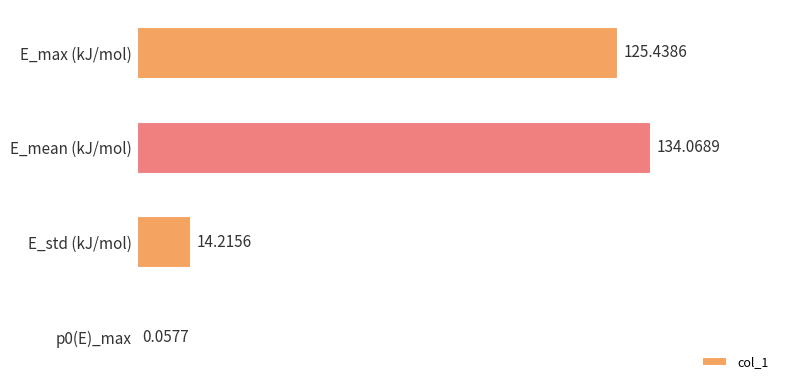

What is the sum of all values?

273.8